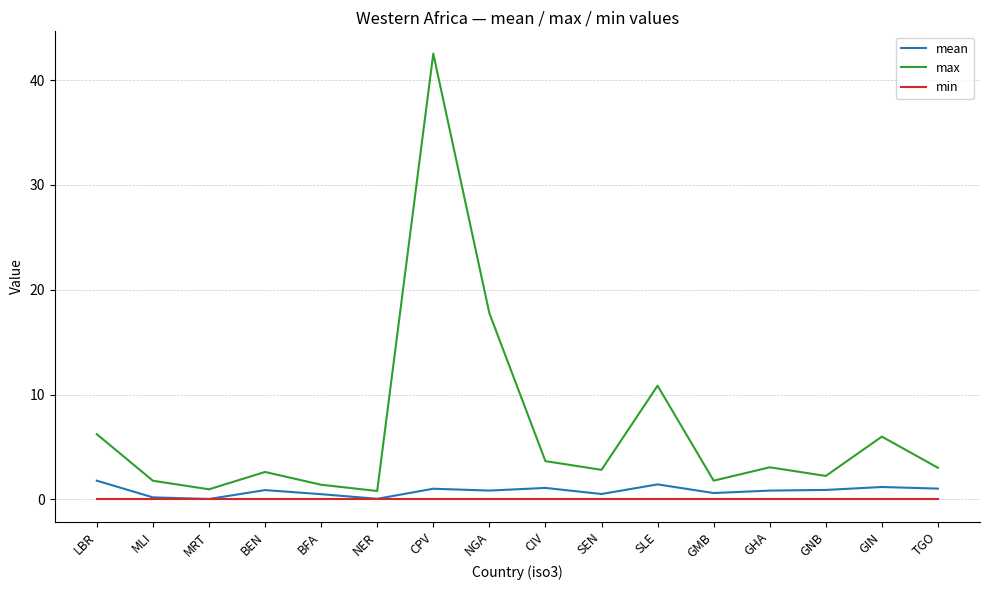

What is the maximum value shown in the chart?

42.5